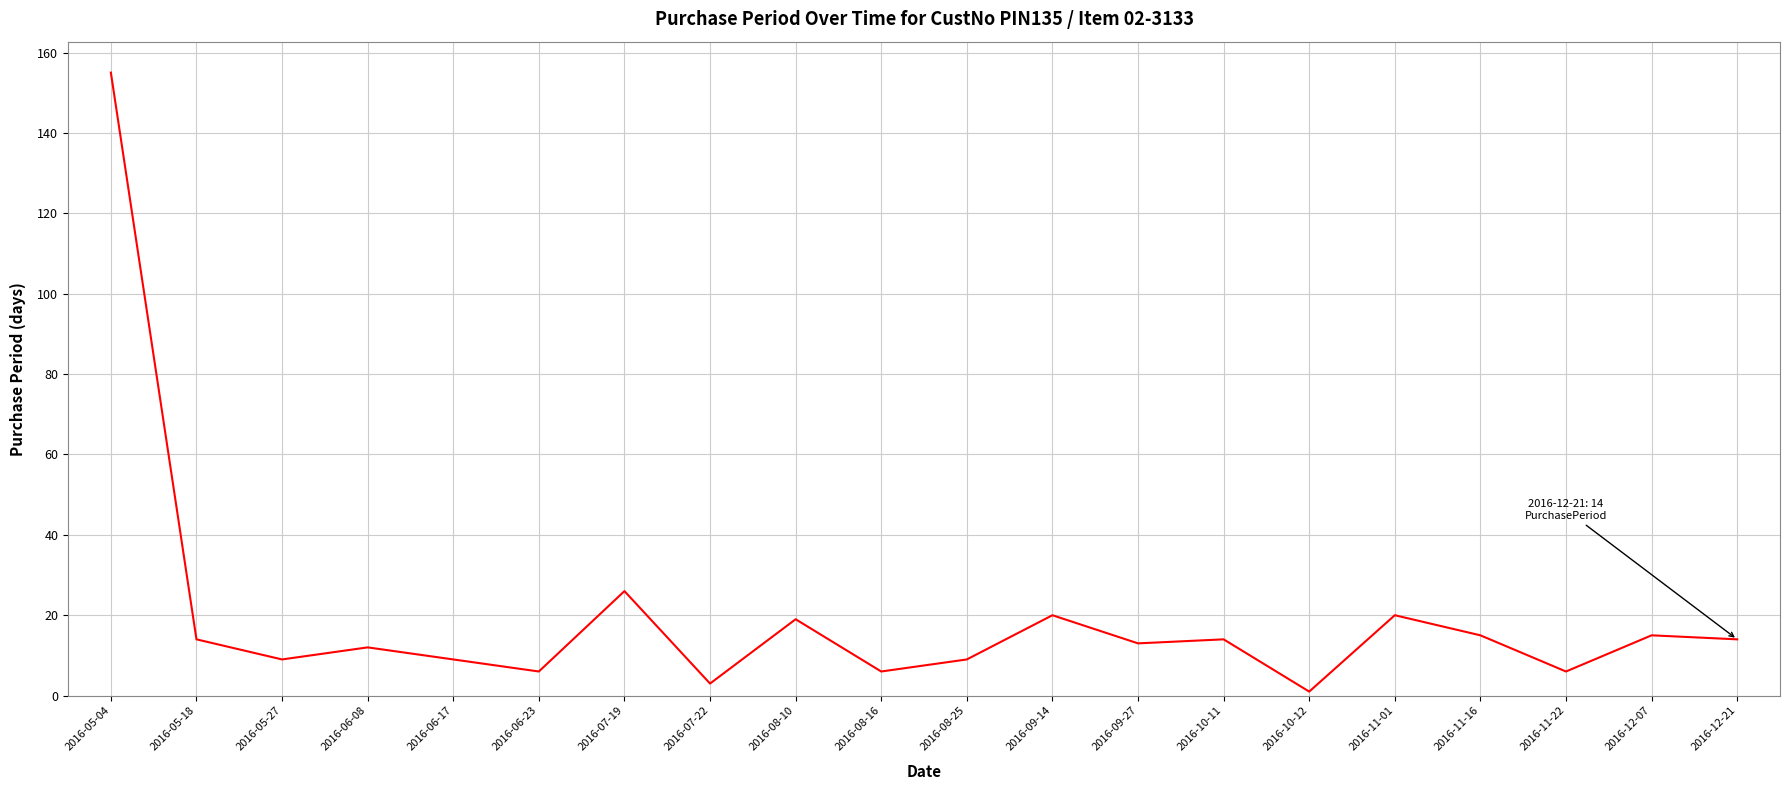

What position from the left is 2016-07-19?

7